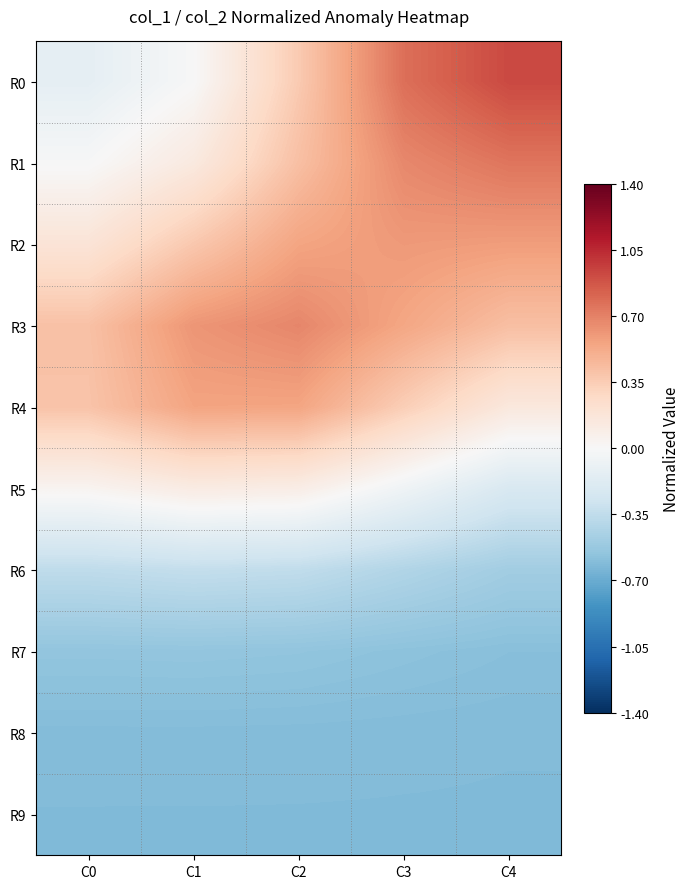

At which category is the sum across all series the highest?

C3